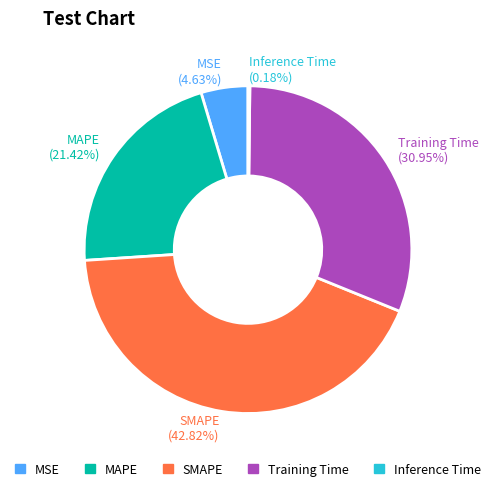

Is there a majority slice in this chart?

No